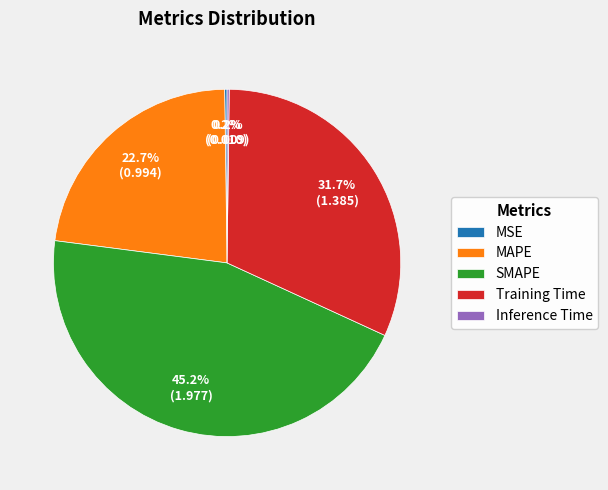

To the nearest percent, what portion does Training Time represent?

32%